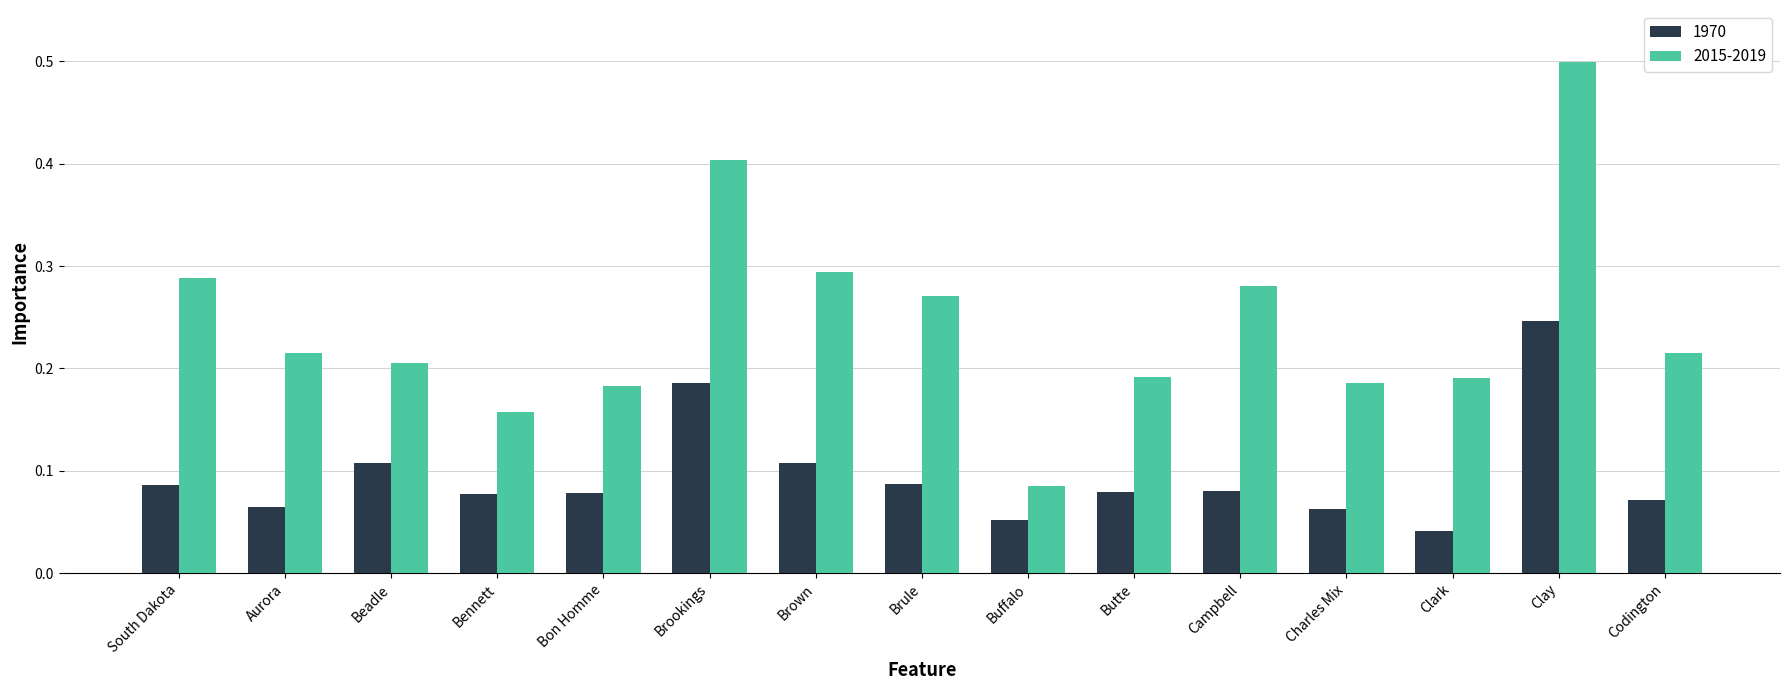

Which category has the lowest value across all series?

Clark